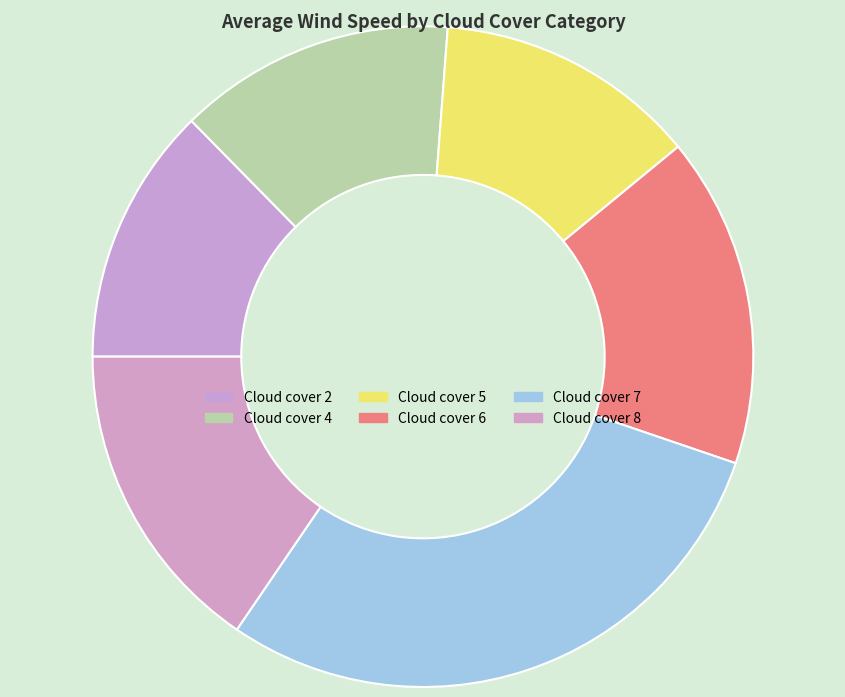

Count the number of slices in the pie.

6